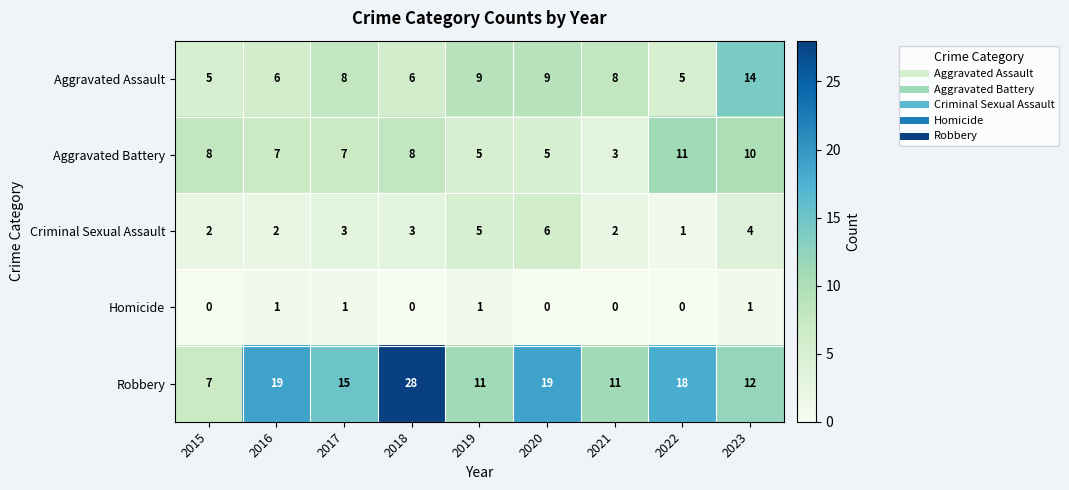

What is the spread (max minus min) of values at 2020?

19